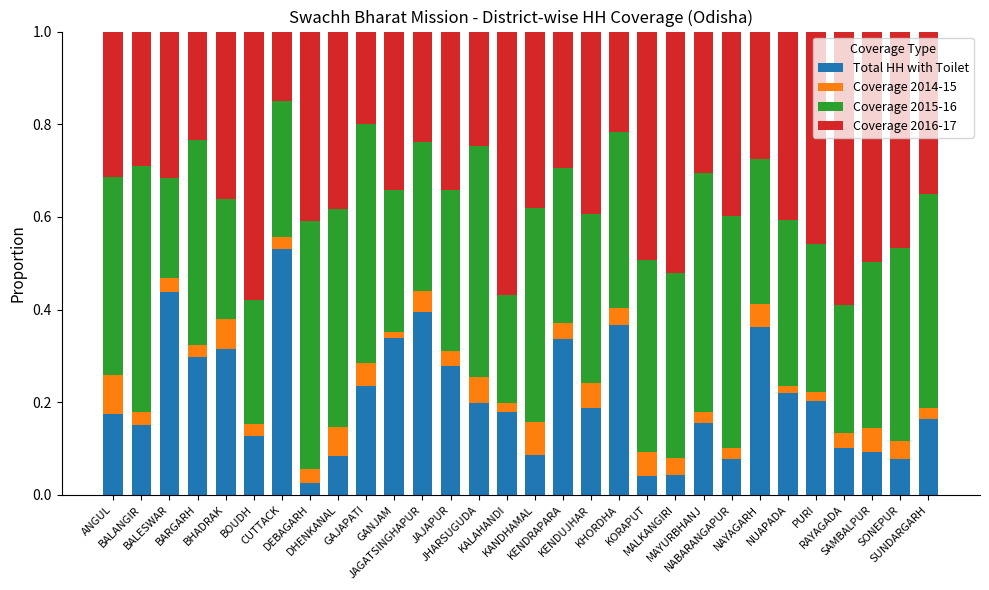

What is the sum of all Total HH with Toilet values?

6.3